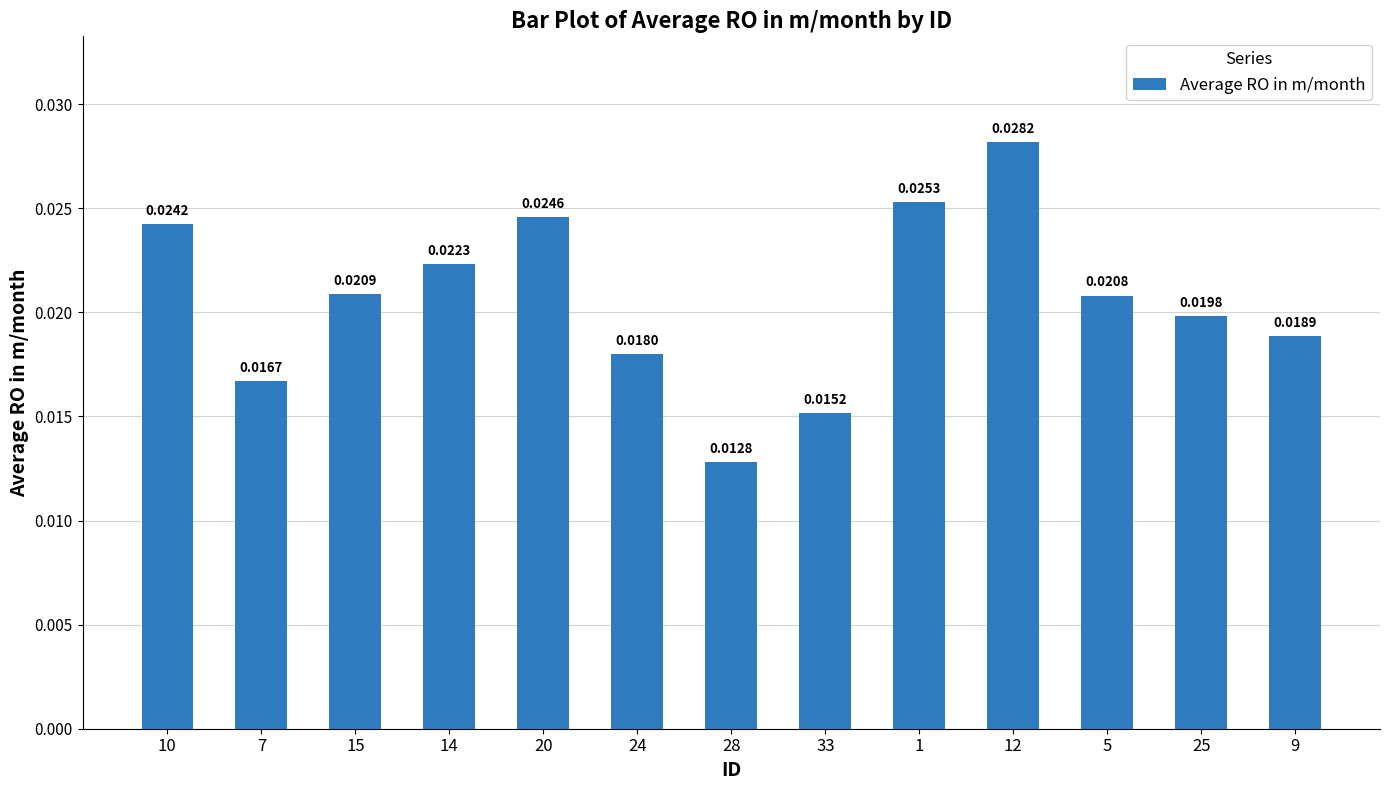

Count the values in the range 0 to 1.

13